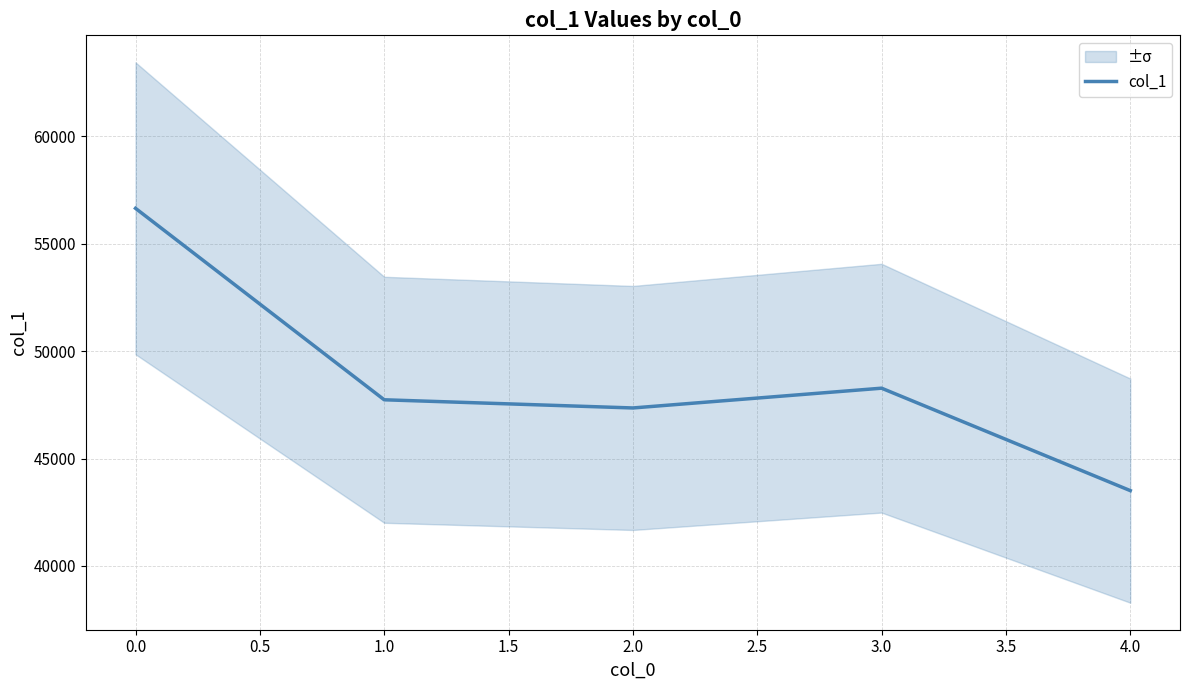

What is the lowest value of the col_1 series?

43506